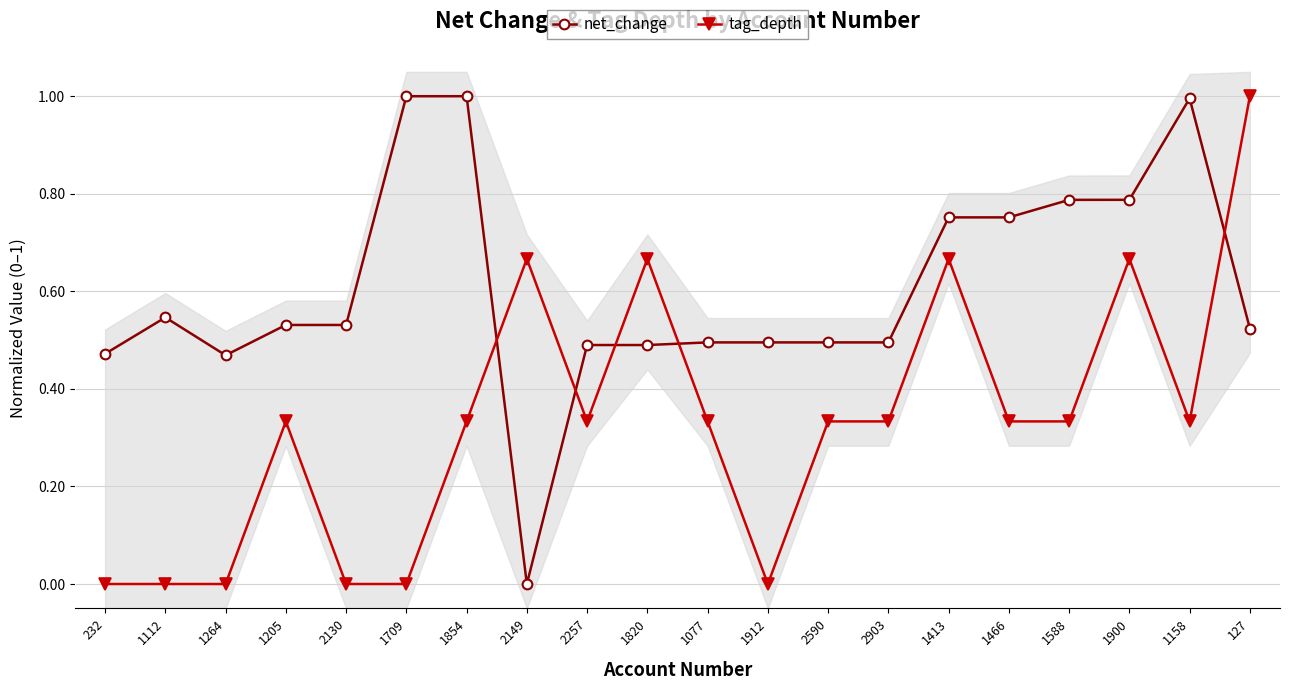

How many categories are shown in the chart?

20